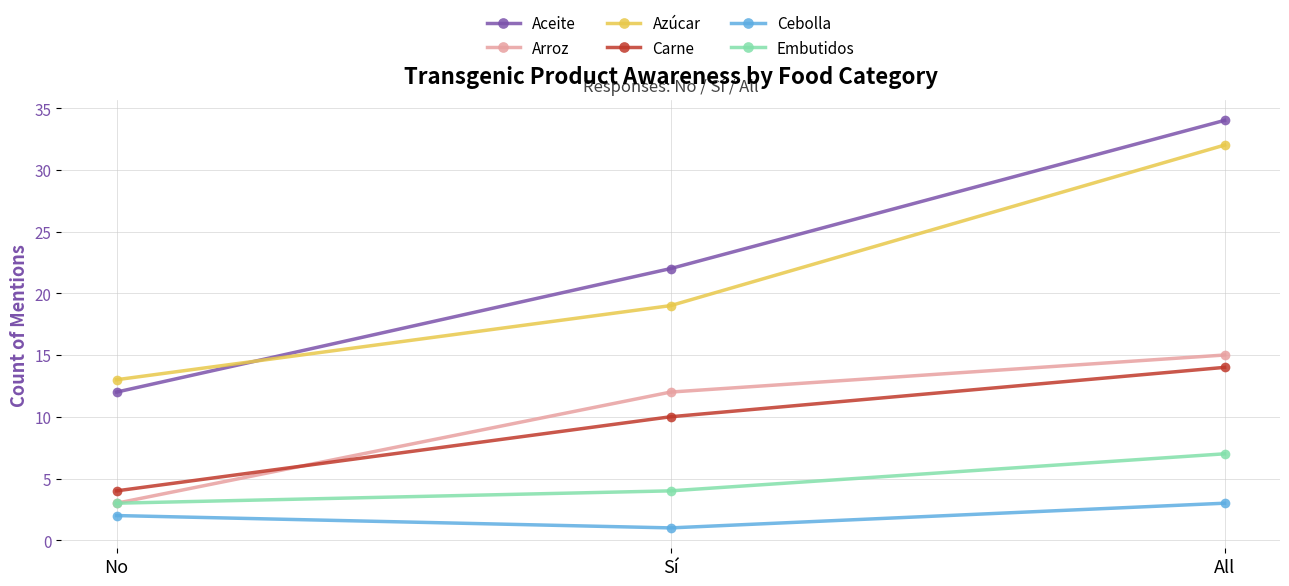

What are all the series names shown in the legend?

Aceite, Arroz, Azúcar, Carne, Cebolla, Embutidos